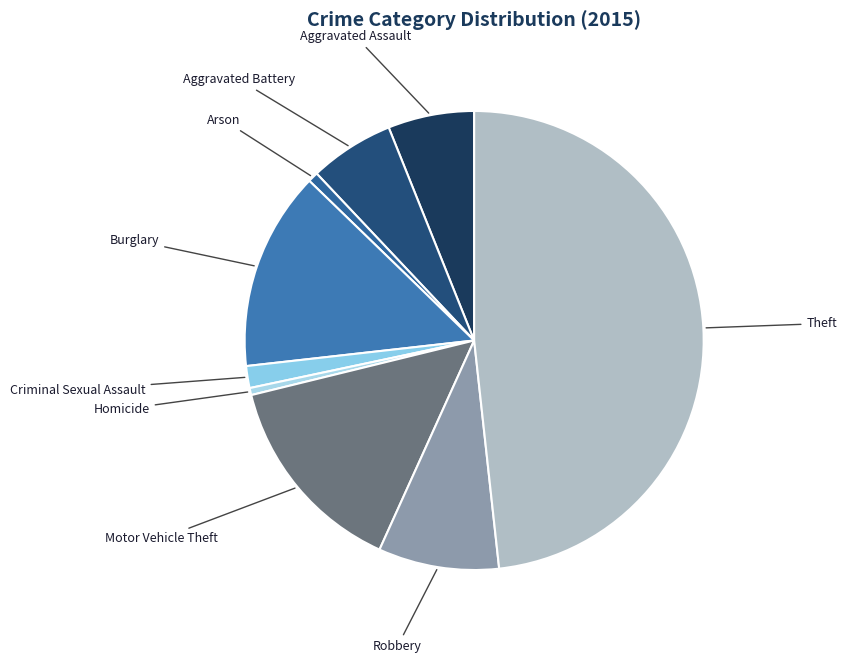

Count the number of slices in the pie.

9